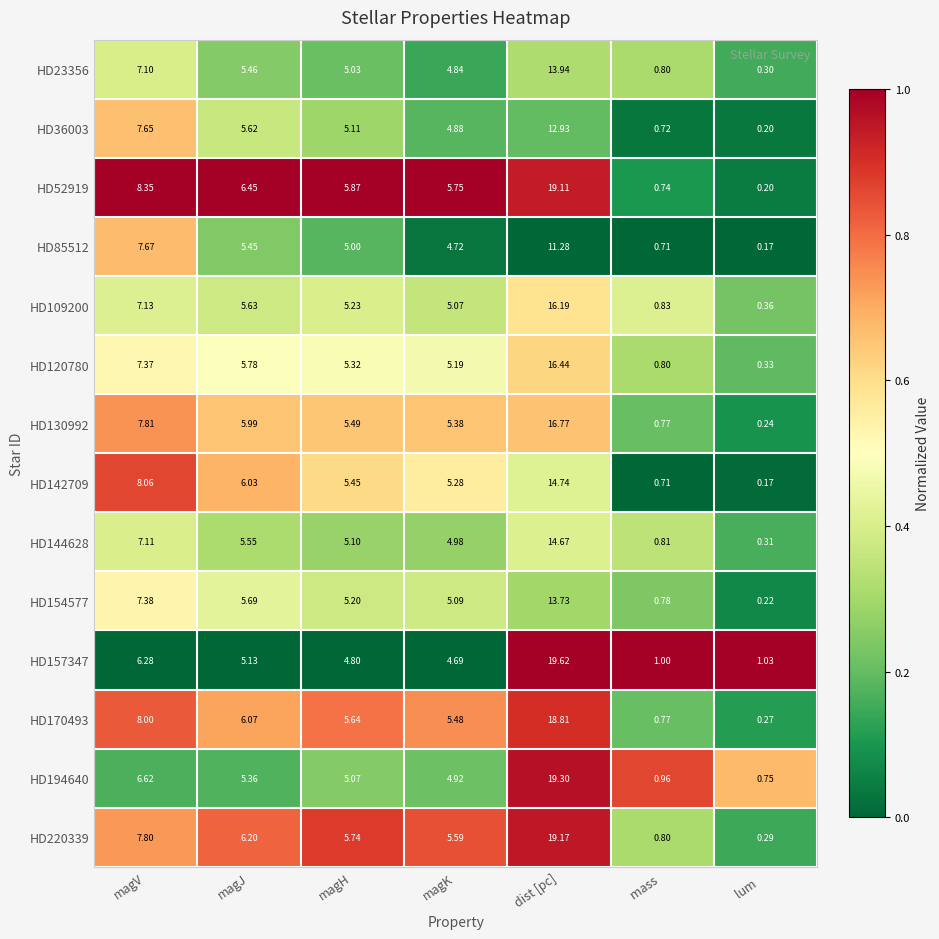

Rank the series at magJ from highest to lowest value.

HD52919, HD220339, HD170493, HD142709, HD130992, HD120780, HD154577, HD109200, HD36003, HD144628, HD23356, HD85512, HD194640, HD157347